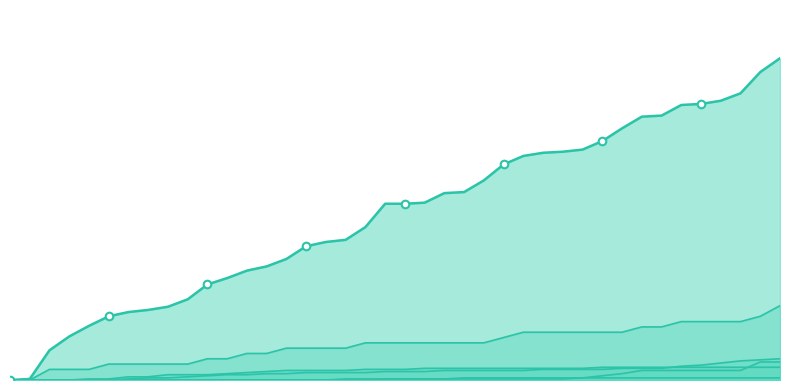

Which series has the widest spread of Y values?

CH